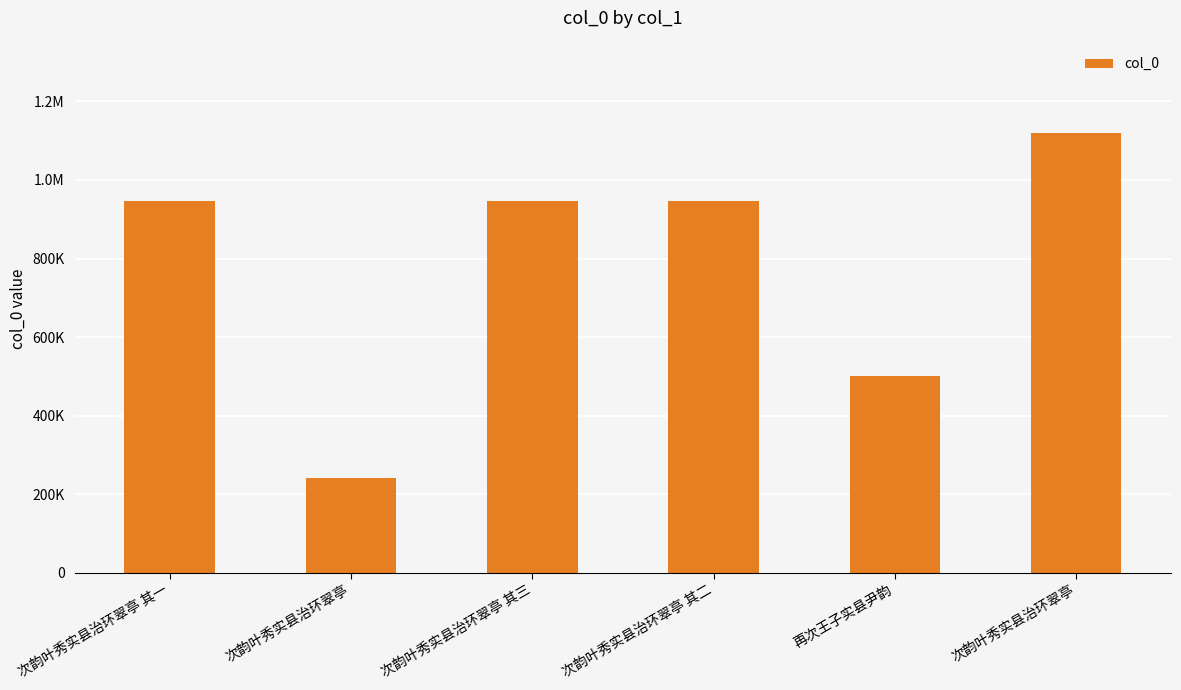

What is the sum of the values at 次韵叶秀实县治环翠亭 其三 and 次韵叶秀实县治环翠亭?

1186963